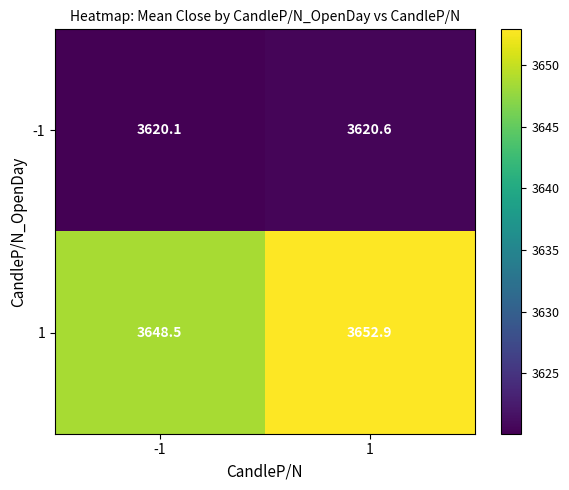

What is the average value of the 1 series?

3650.7